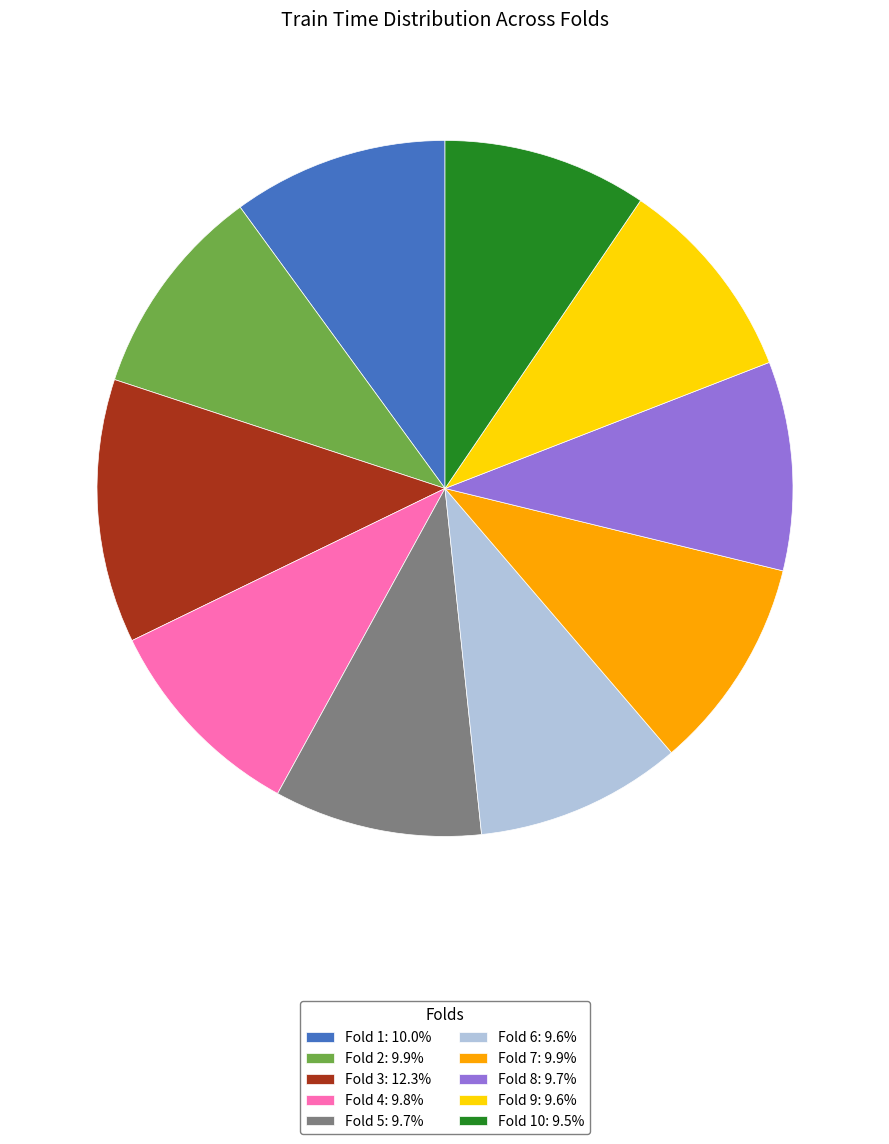

Is there a majority slice in this chart?

No